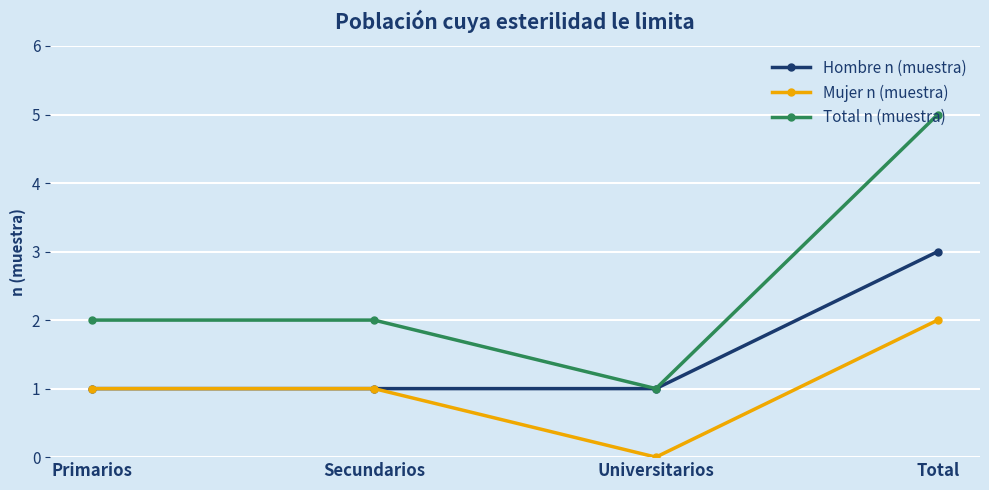

What is the approximate value of Hombre n (muestra) at Total?

3